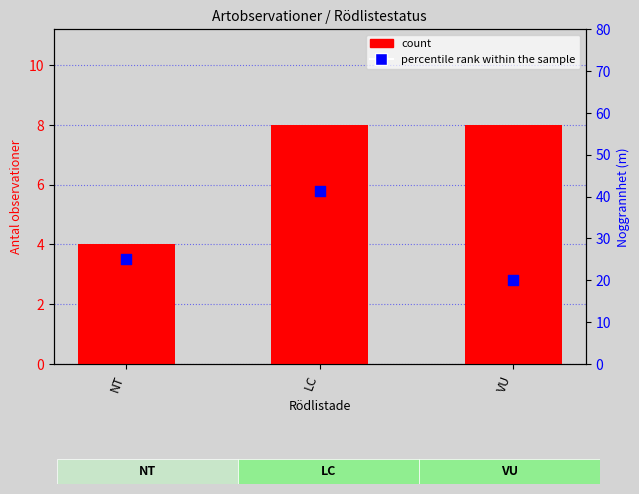

What is the total value across all series at NT?

29.0